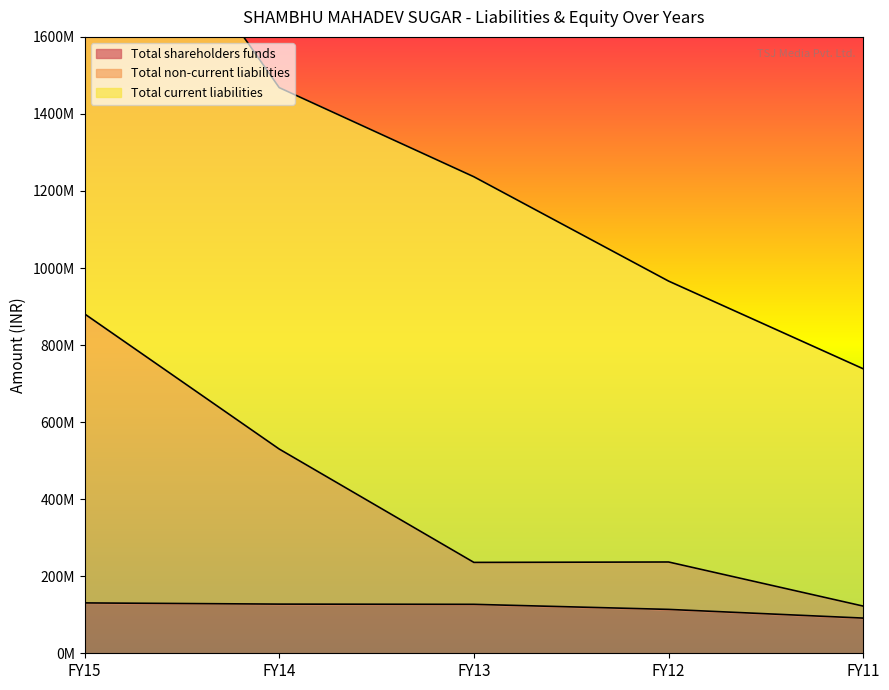

What is the minimum value for Total shareholders funds?

91339871